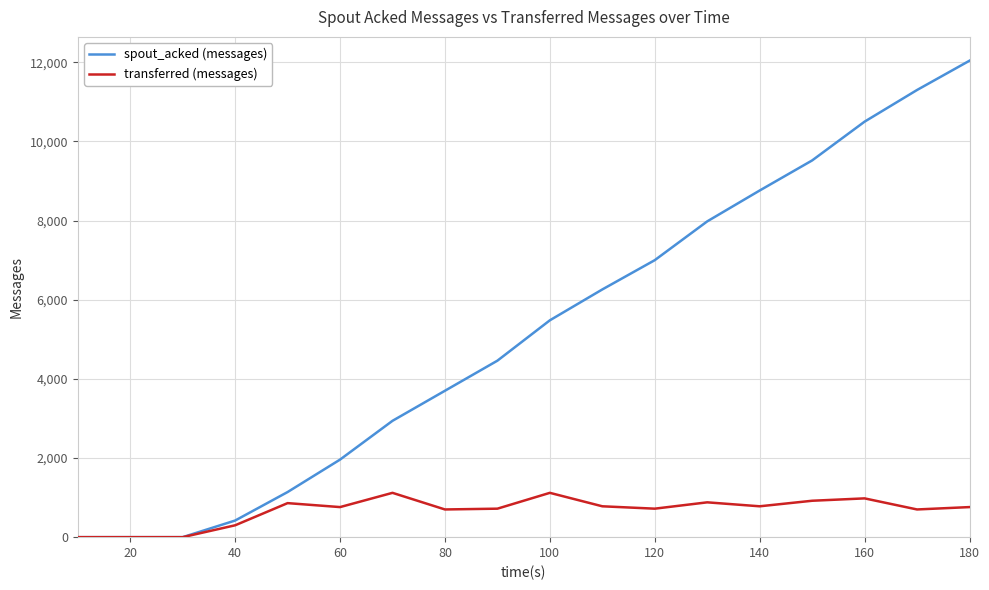

Which series has the largest range (max minus min)?

spout_acked (messages)